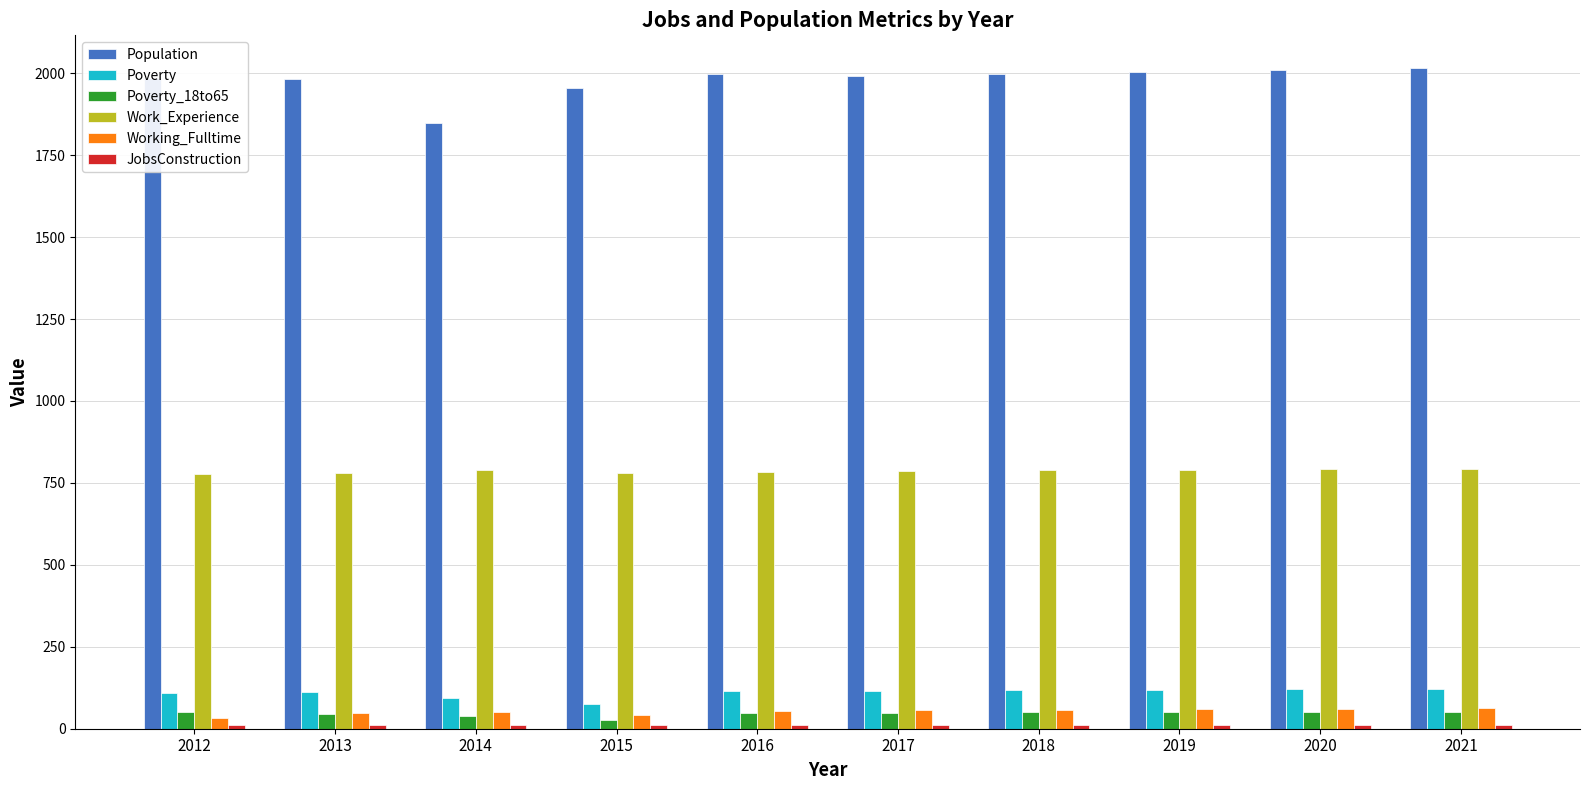

What is the minimum value for Work_Experience?

777